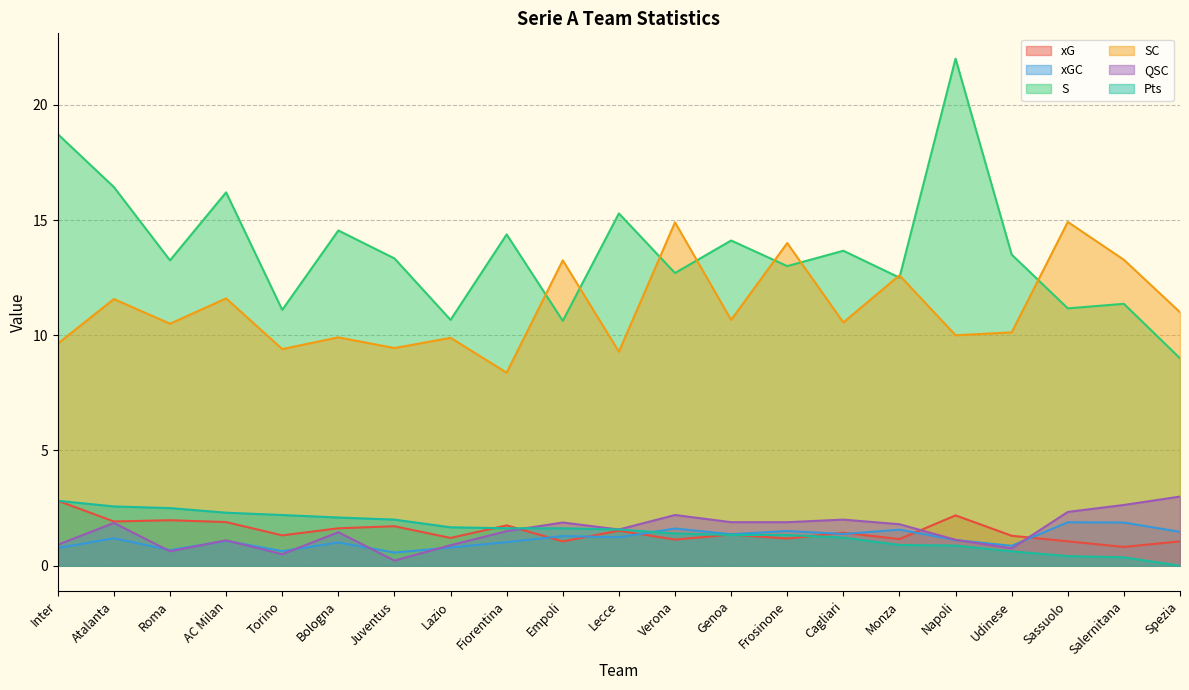

Which series has the widest spread of values?

S